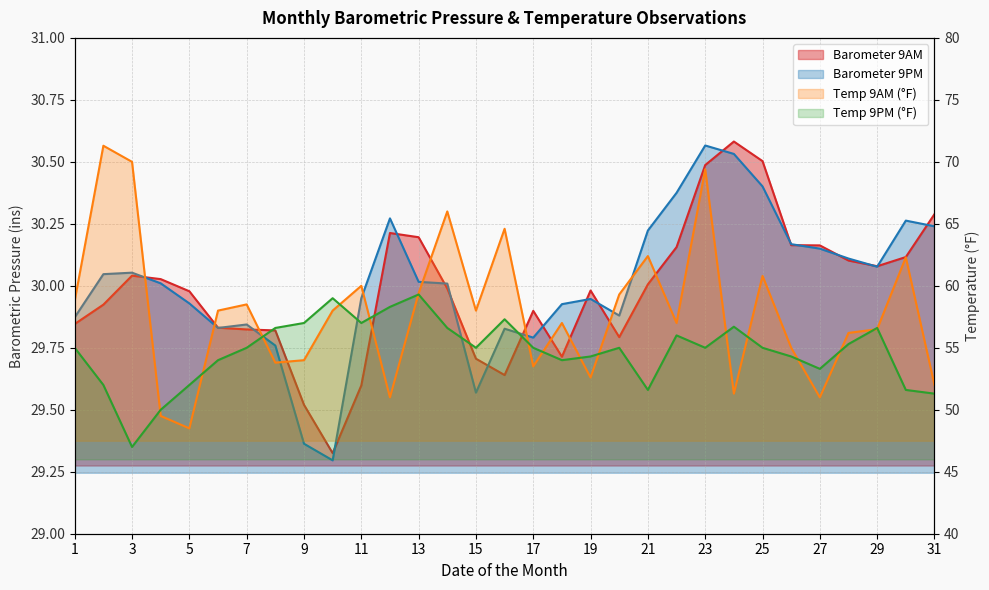

Which category has the lowest value in the Temp 9PM (°F) series?

3